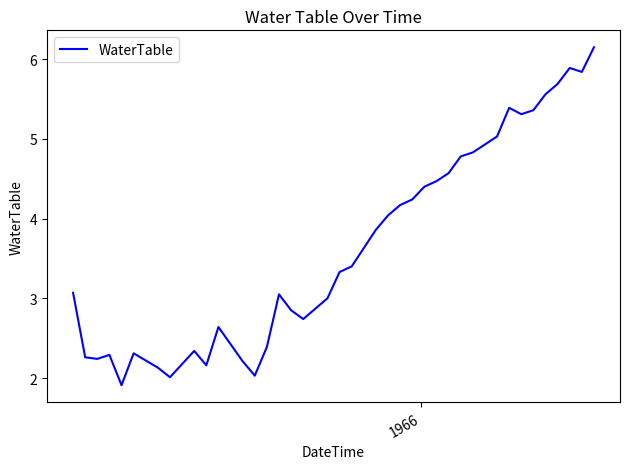

What is the difference between the maximum and minimum values?

4.2